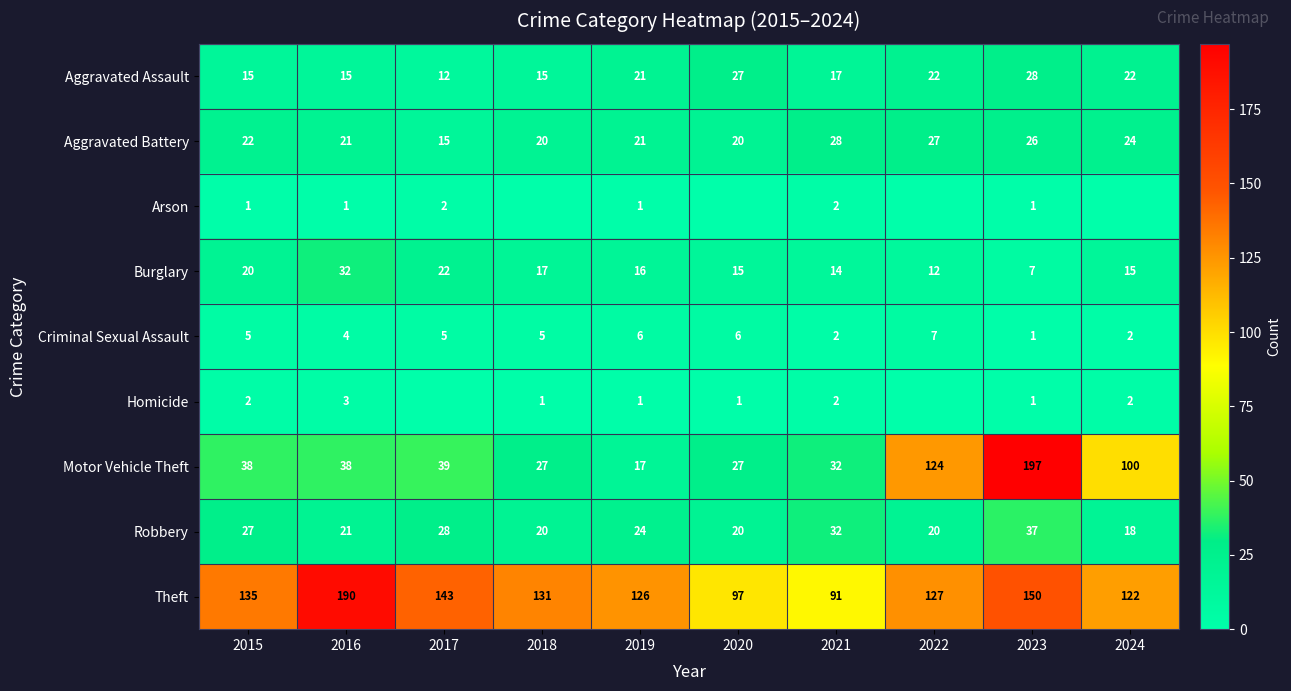

What is the minimum value for Robbery?

18